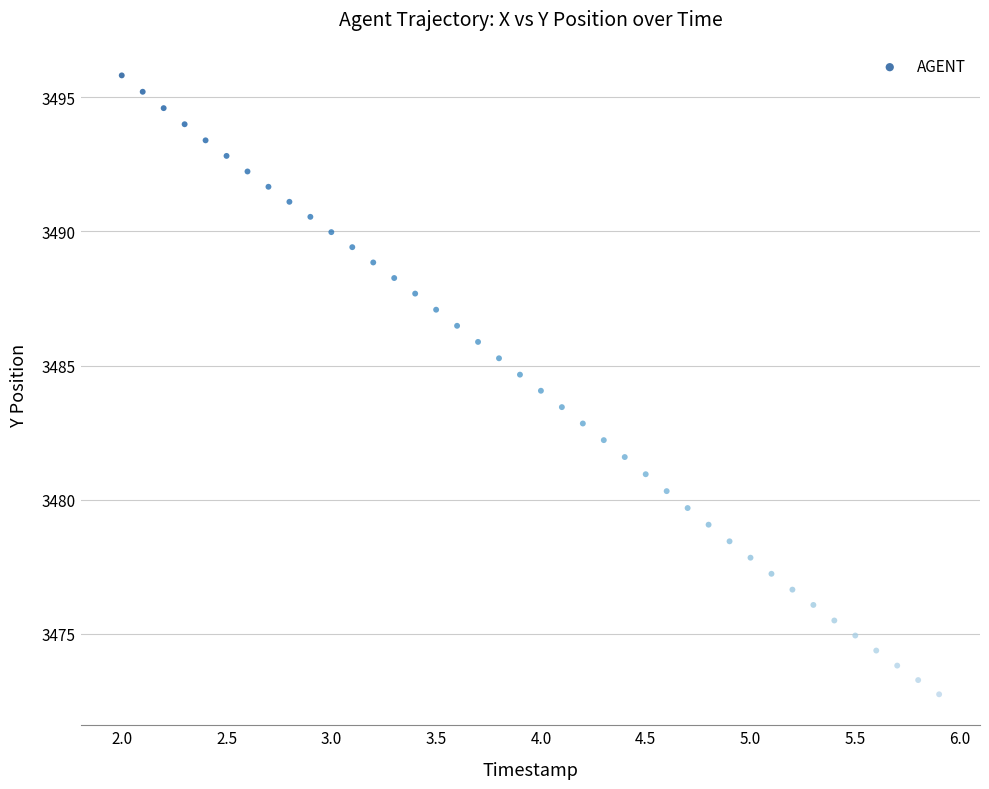

What is the range of Y values (max minus min)?

23.1